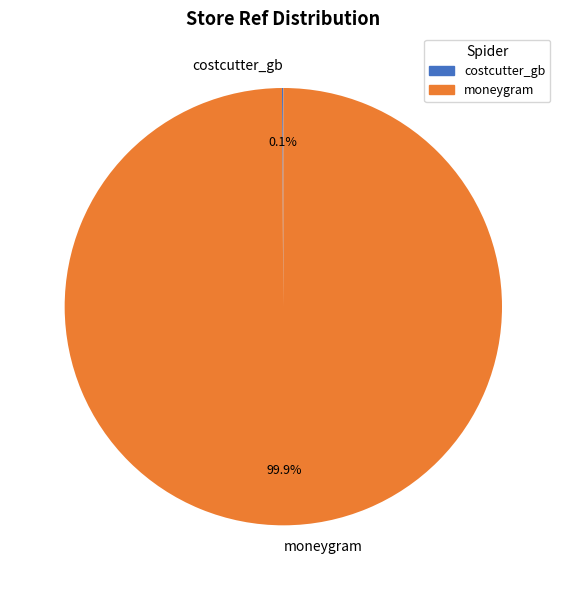

What portion of the pie excludes moneygram?

0.1%